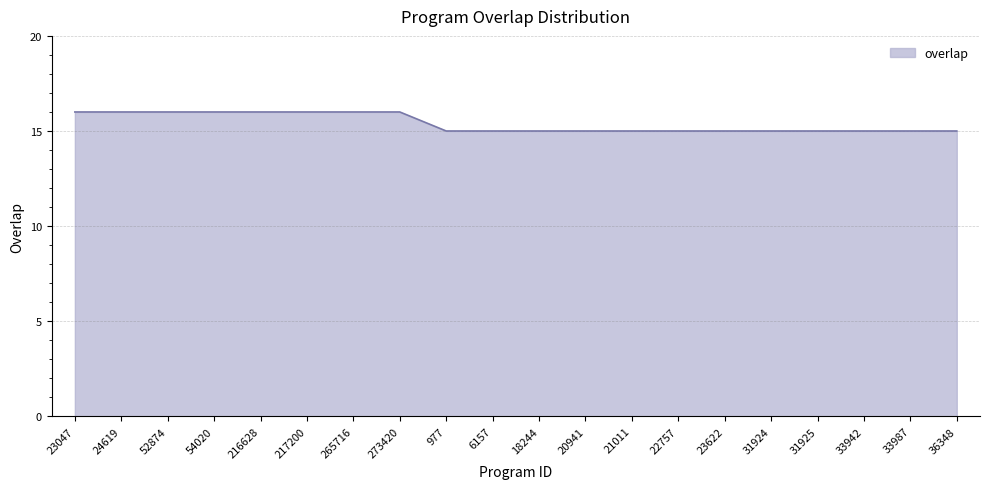

What position from the right is 54020?

17